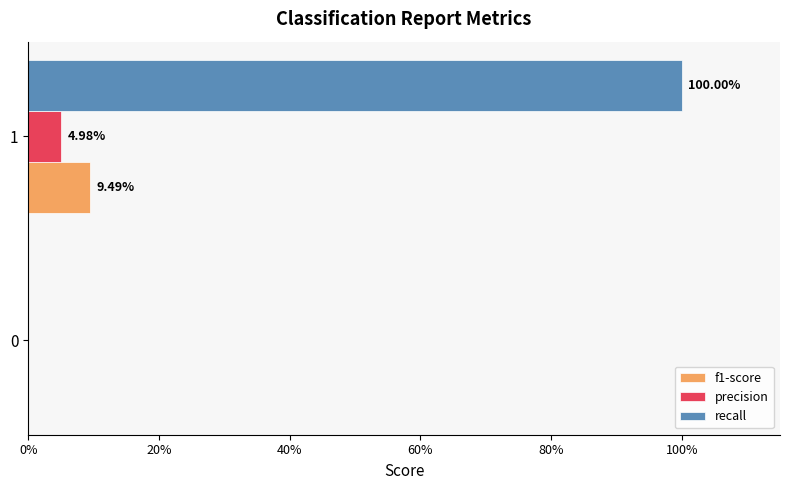

Rank the series by their maximum value, from highest to lowest.

recall, f1-score, precision